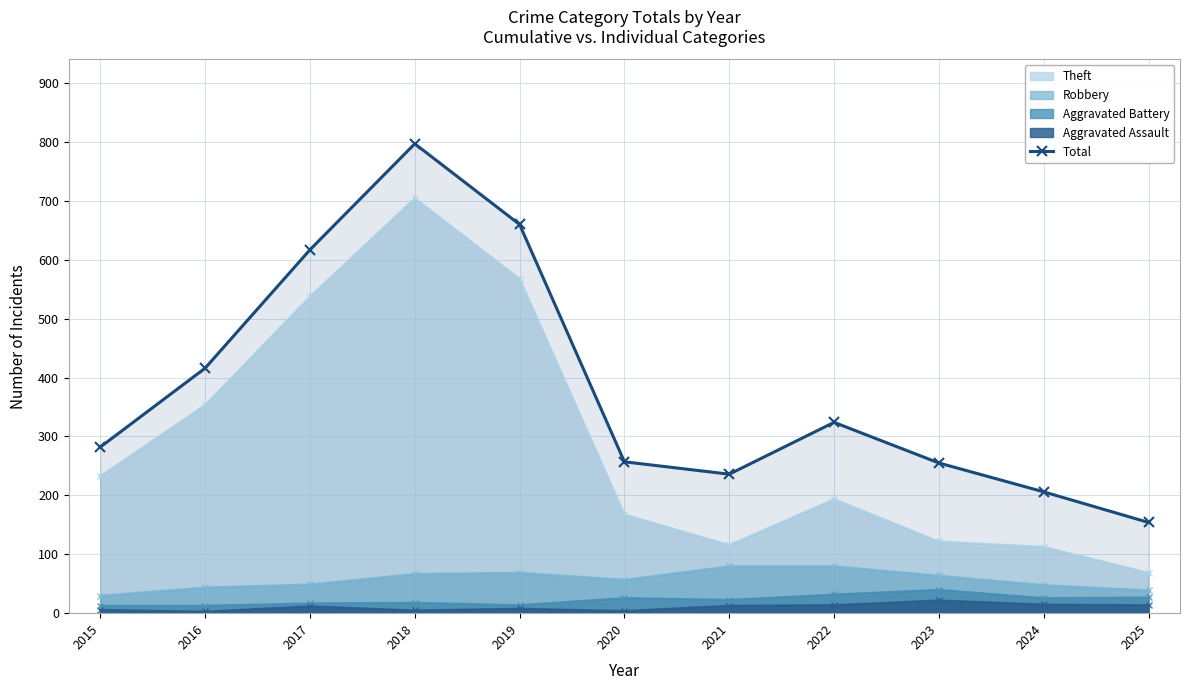

Where does the data first go above 282?

2016